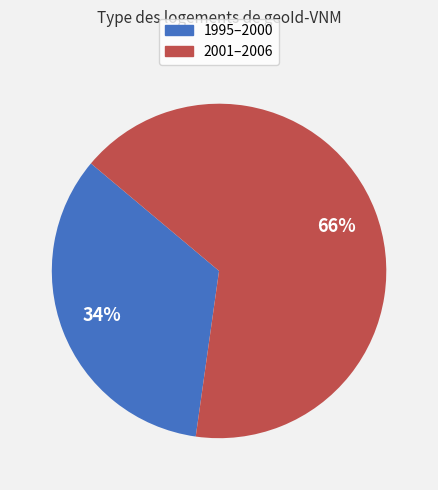

To the nearest percent, what is the difference between the largest and smallest slice percentages?

32%